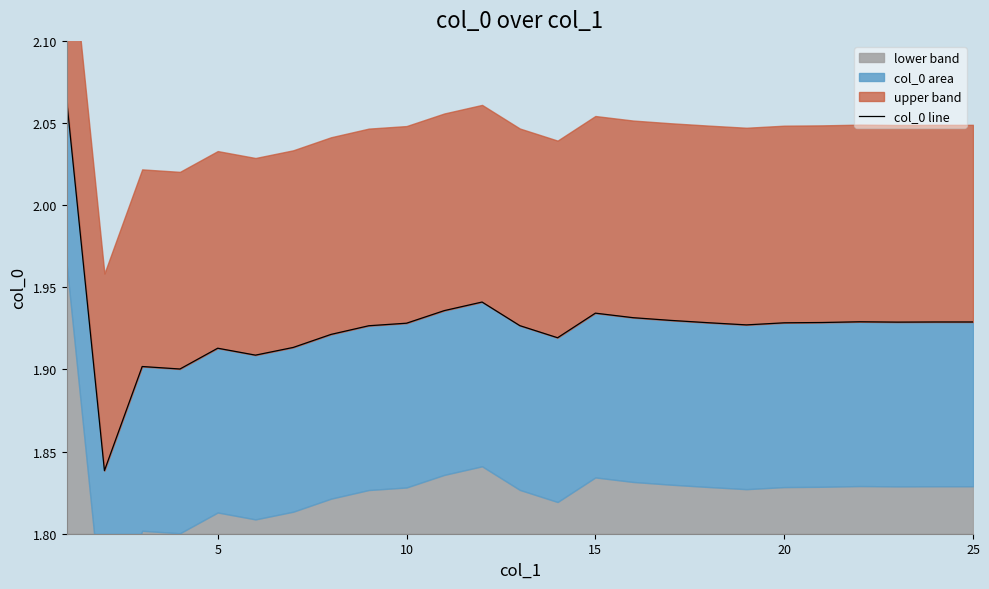

Does the chart display data point markers on the line(s)?

No